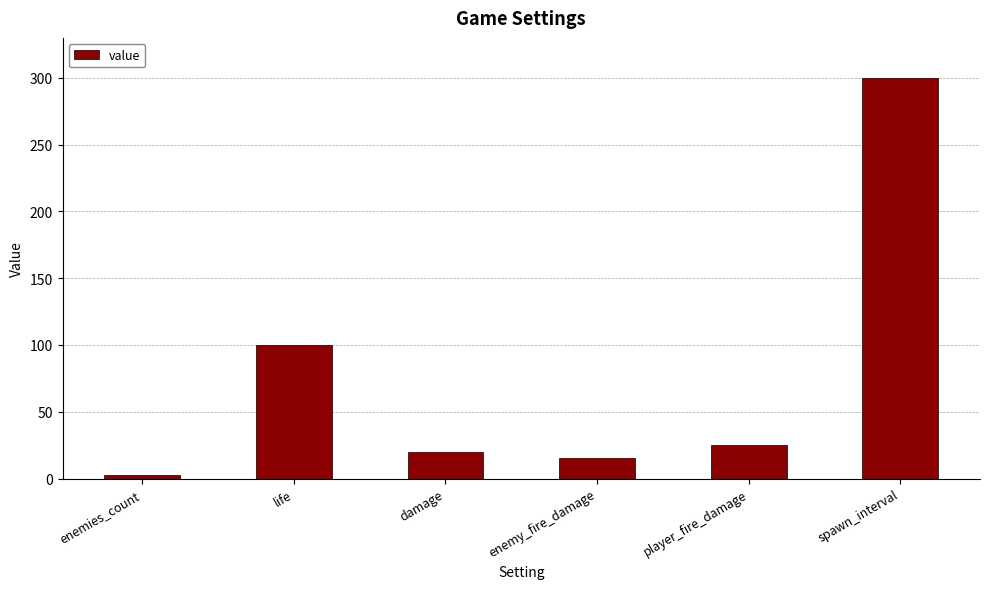

Rank the categories by value from highest to lowest.

spawn_interval, life, player_fire_damage, damage, enemy_fire_damage, enemies_count